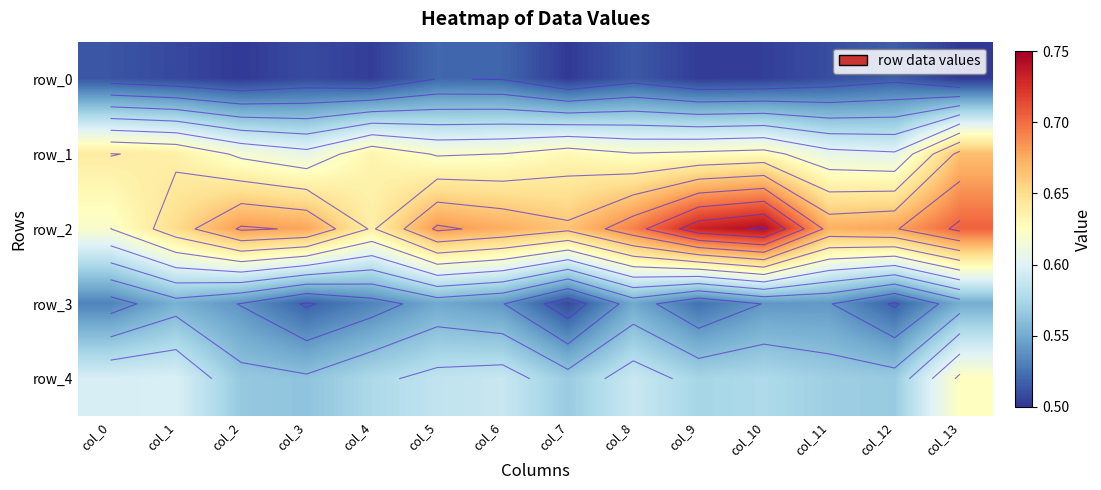

Which has a higher value, col_10 or col_2?

col_10